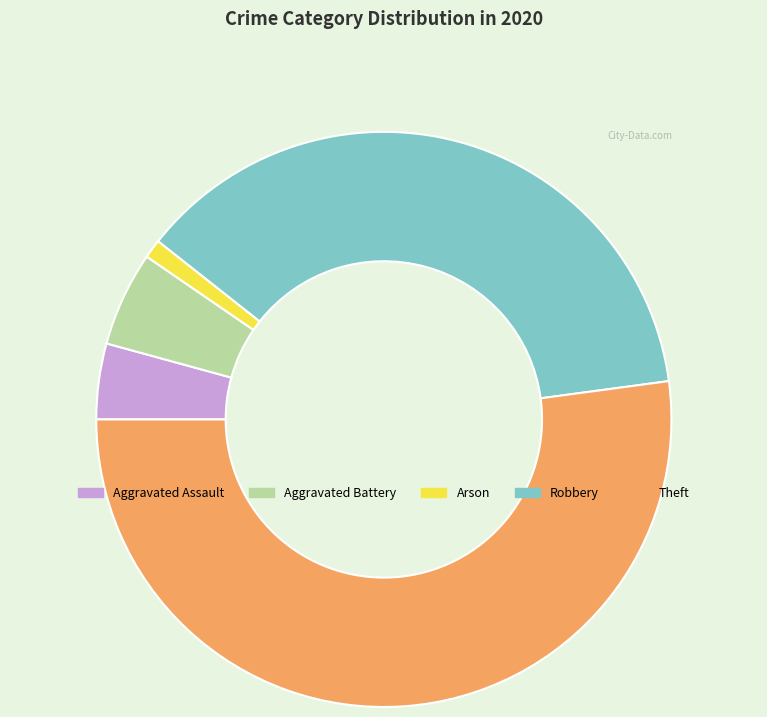

Rank the categories by value from highest to lowest.

Theft, Robbery, Aggravated Battery, Aggravated Assault, Arson